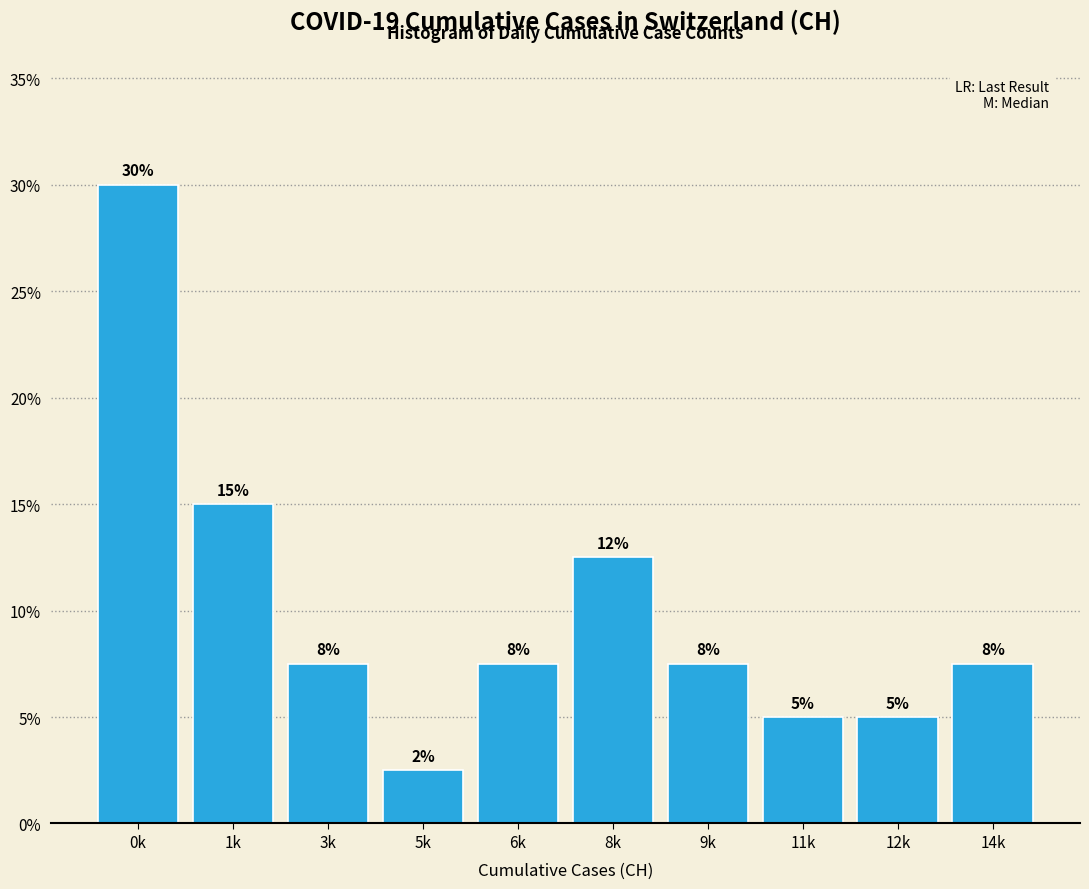

How many bars are there in total?

10